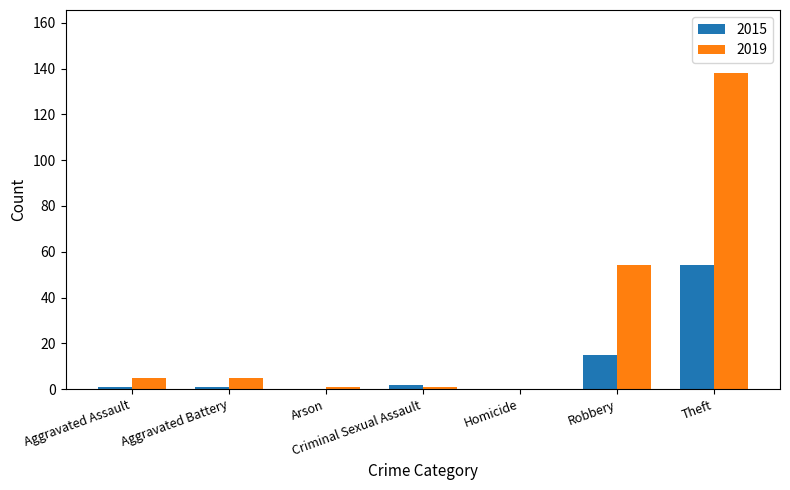

Which series has the largest total across all categories?

2019